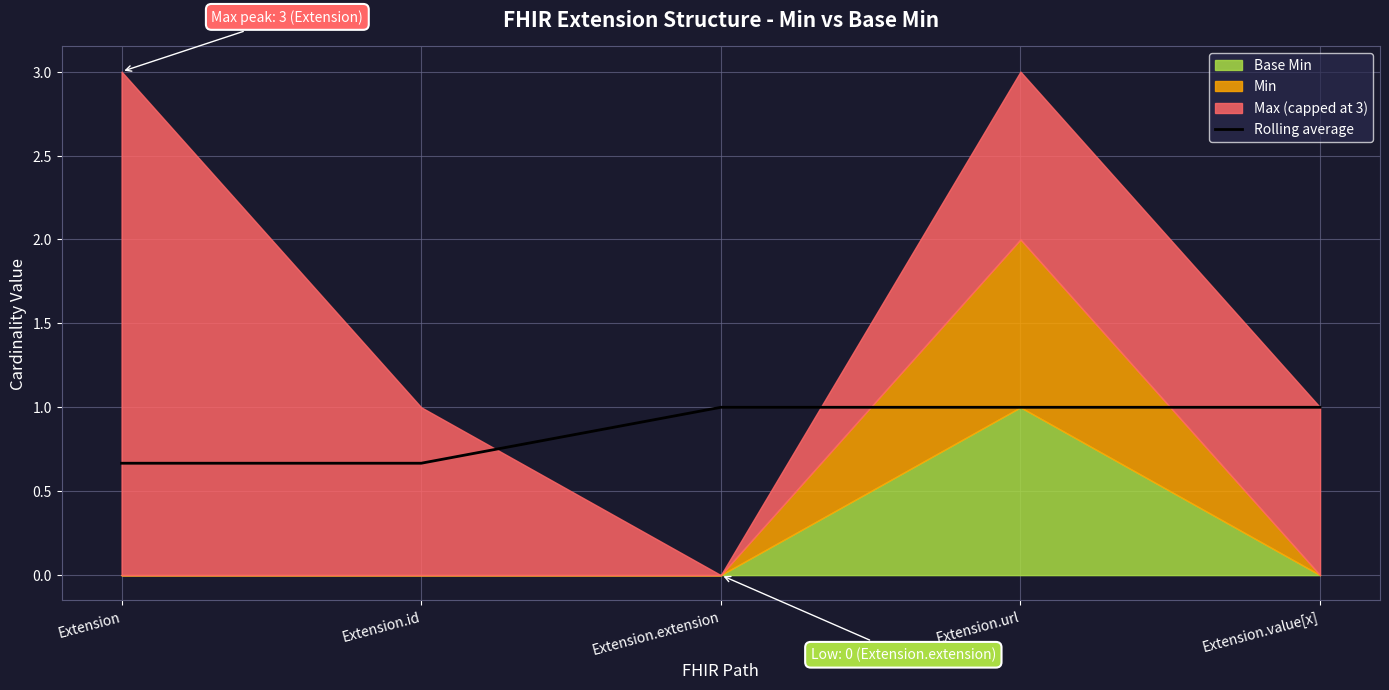

What is the difference between the second highest and second lowest values?

0.3